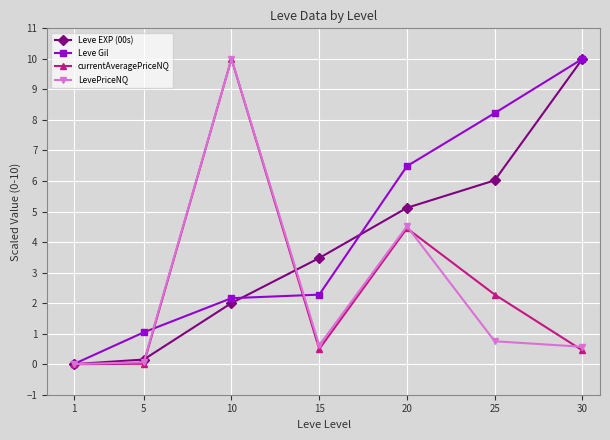

Is this an area chart (filled region under the line)?

No